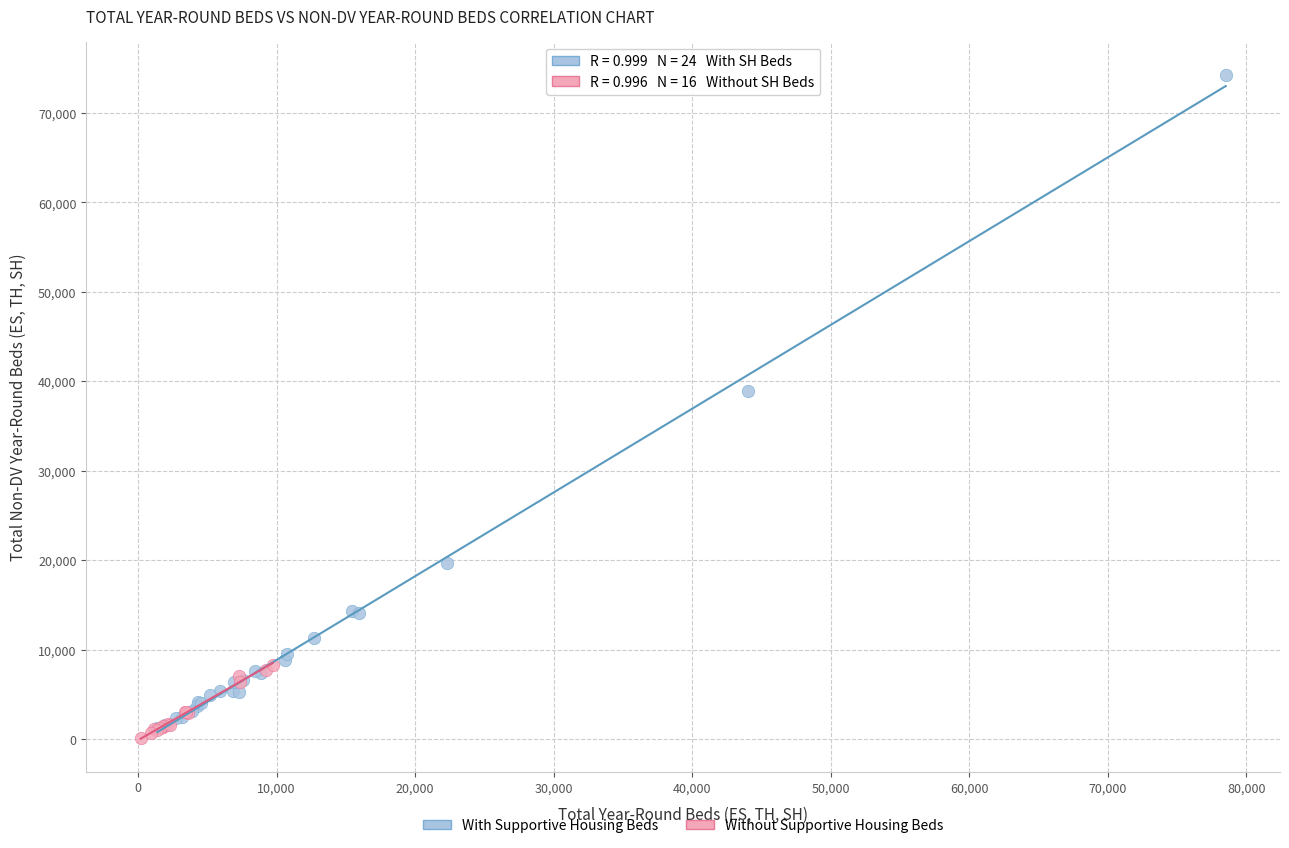

Which series reaches the minimum Y coordinate?

Without Supportive Housing Beds